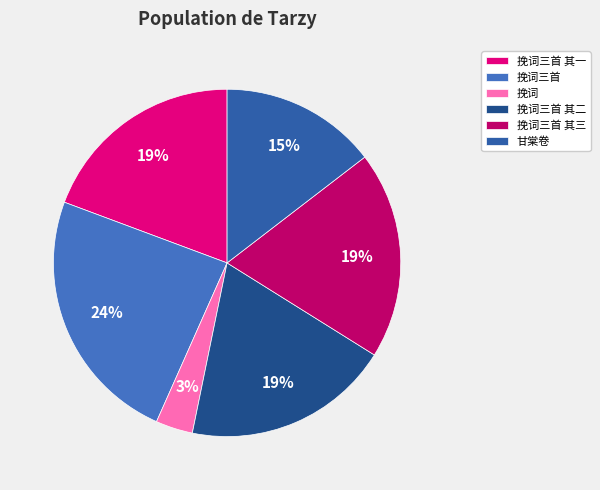

Which category has the smallest portion of the pie?

挽词